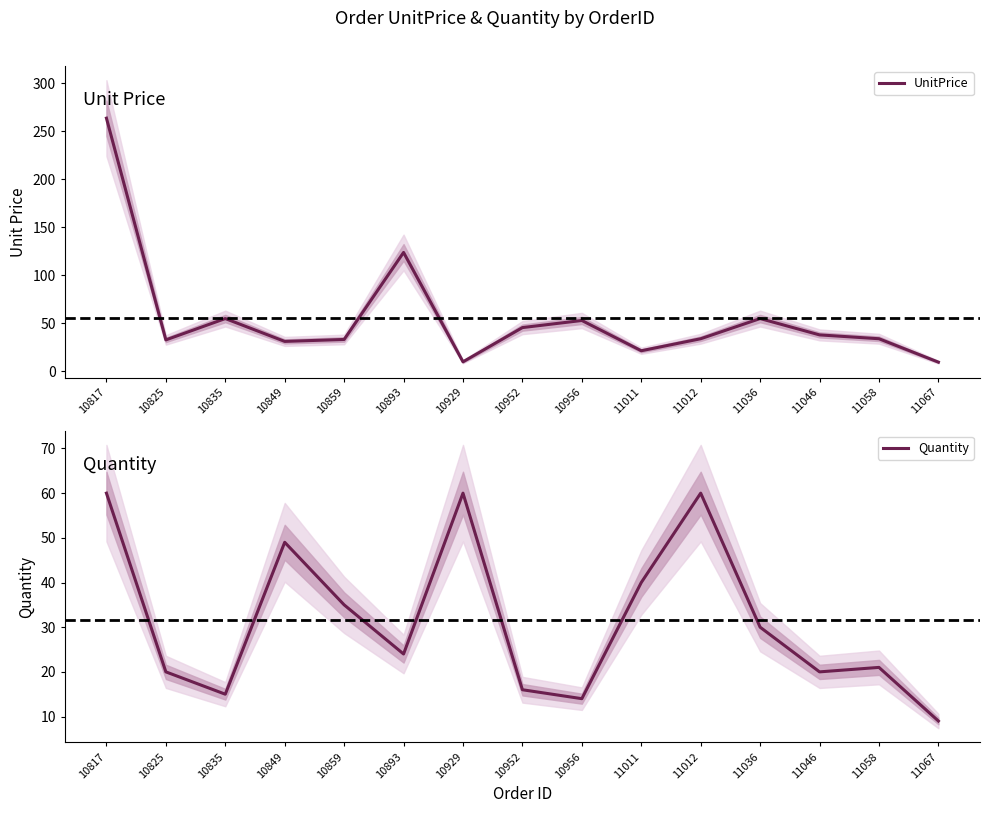

What is the total value across all series at 11011?

61.5